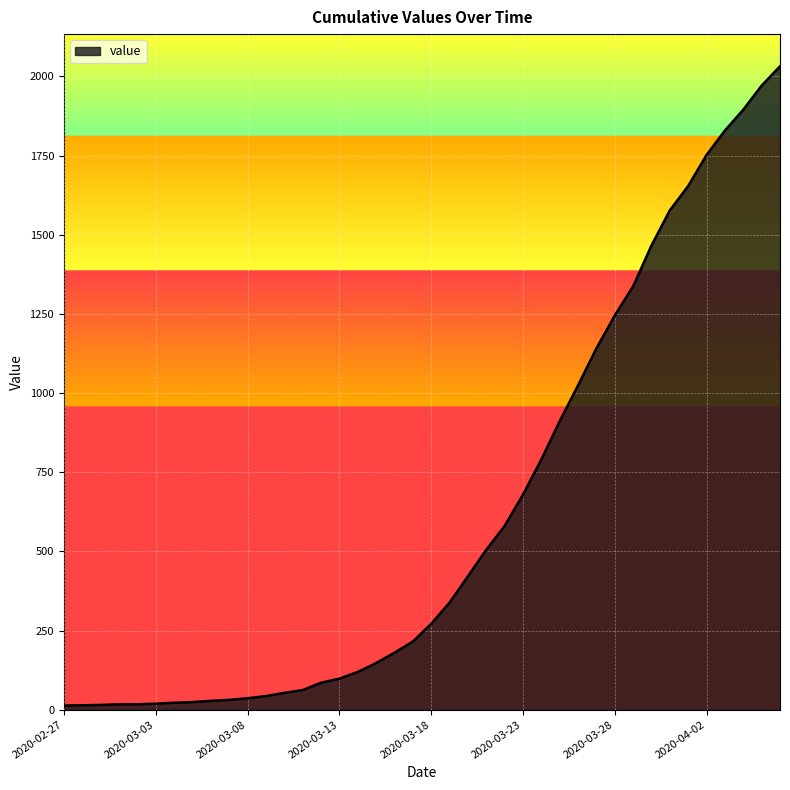

How many values are below 271?

20